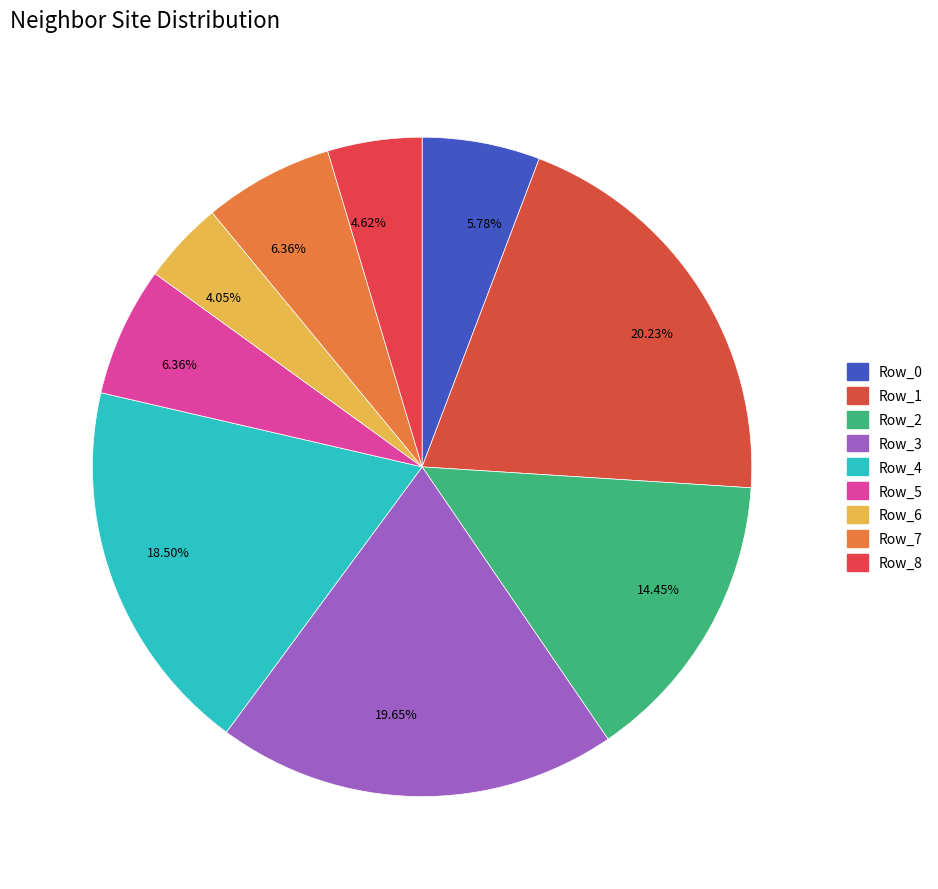

The Row_1 slice represents 20% of the pie. True or false?

True